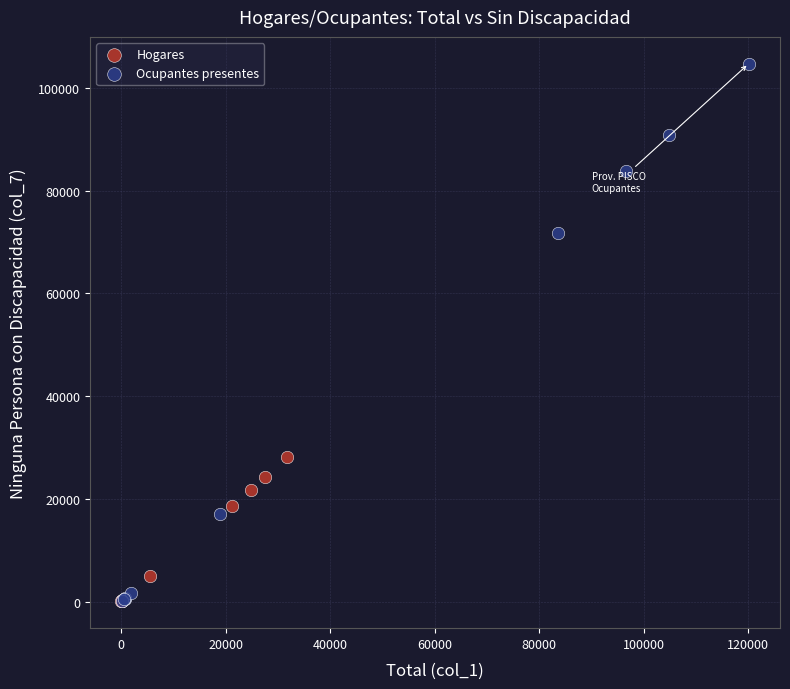

Which series has the widest spread of Y values?

Ocupantes presentes